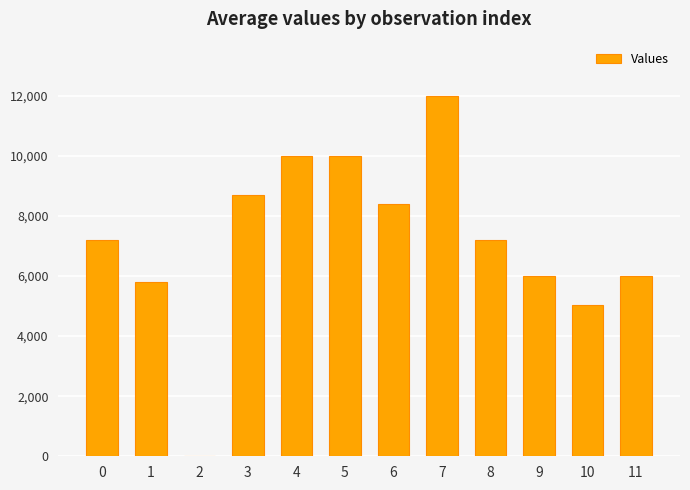

Between 8 and 3, which is larger?

3